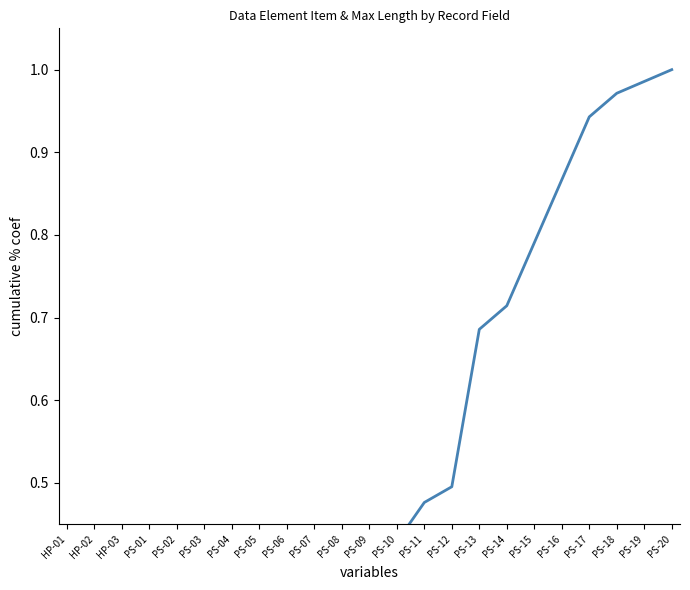

What is the label of the 7th point from the left?

PS-04